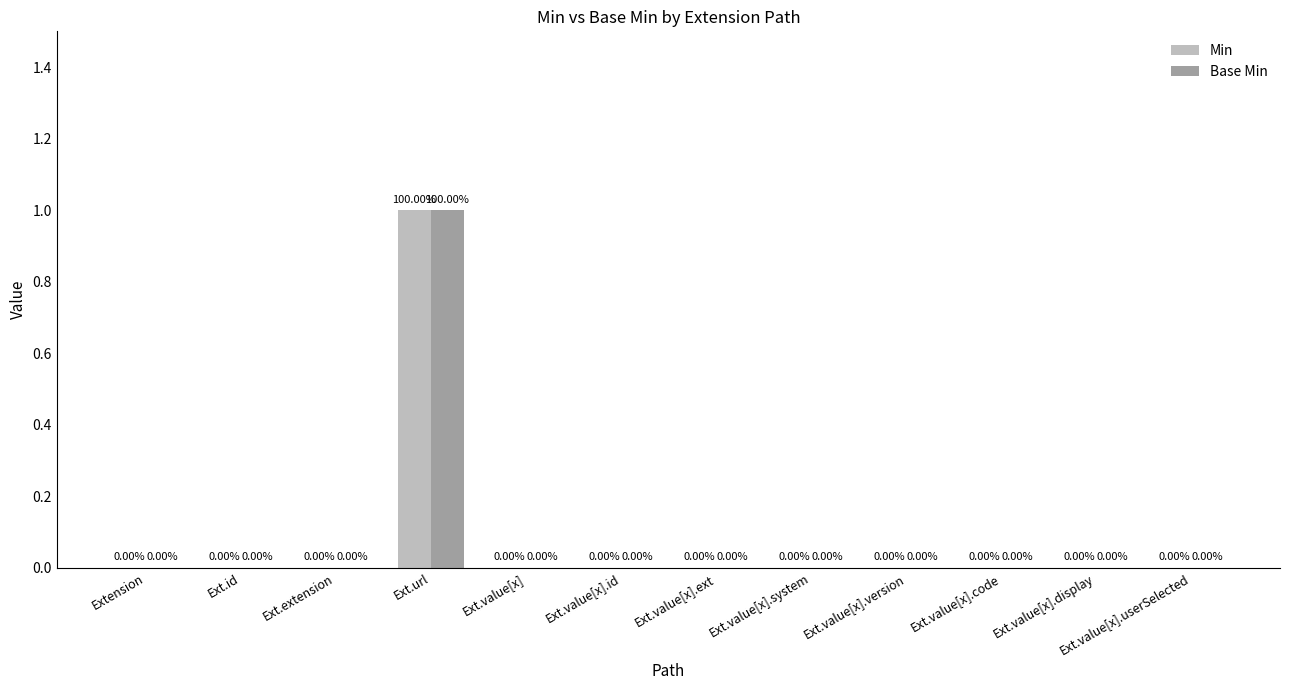

Which category has the highest value in the Base Min series?

Ext.url